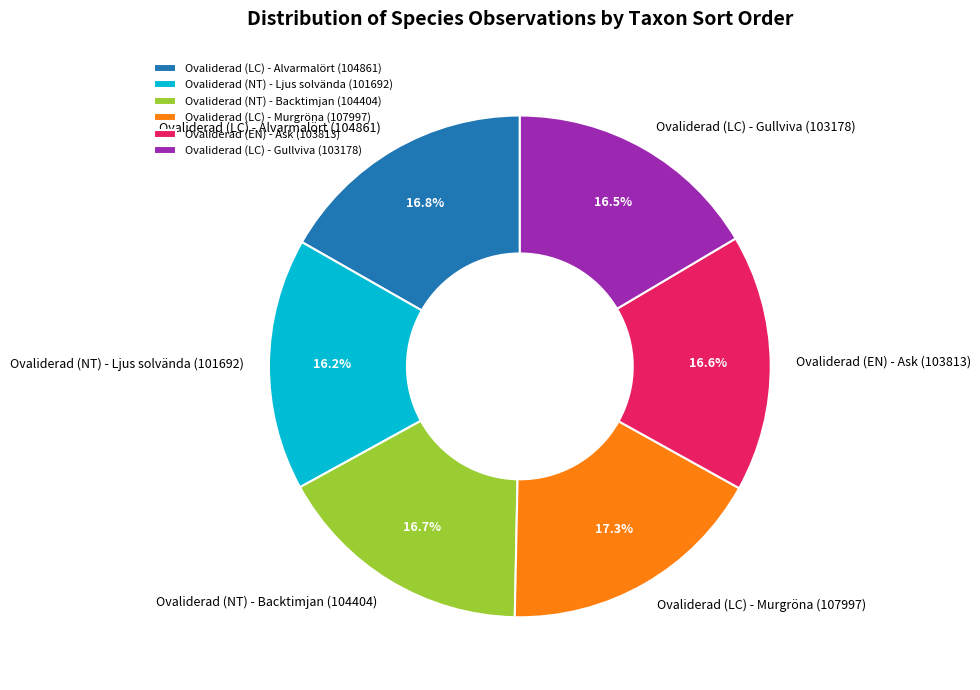

What percentage is the Ovaliderad (EN) - Ask slice, to the nearest percent?

17%